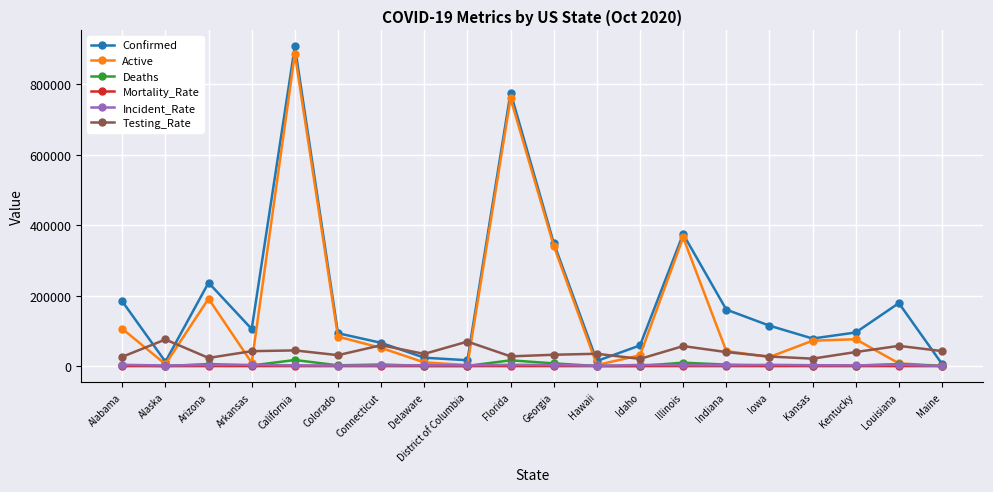

At which category does Confirmed reach its first local valley?

Alaska